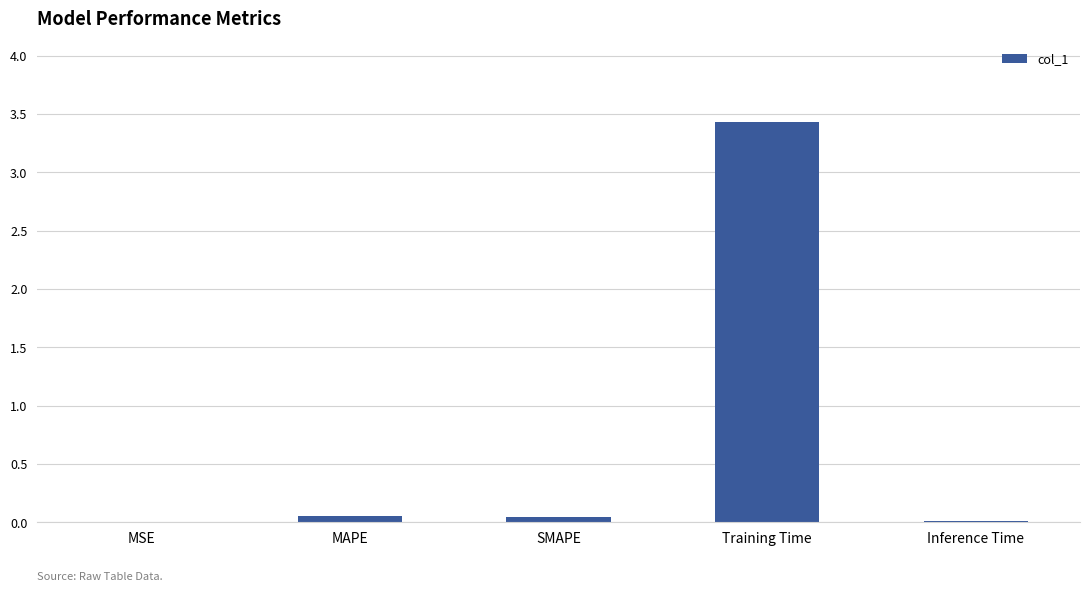

Which label corresponds to the largest value in the chart?

Training Time